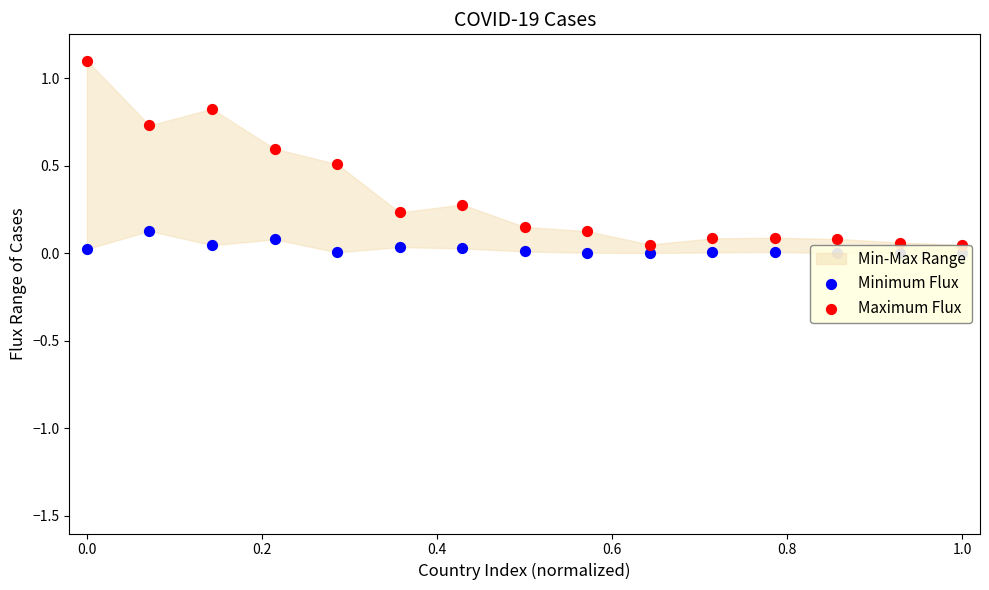

At how many categories does at least one series exceed 0?

15